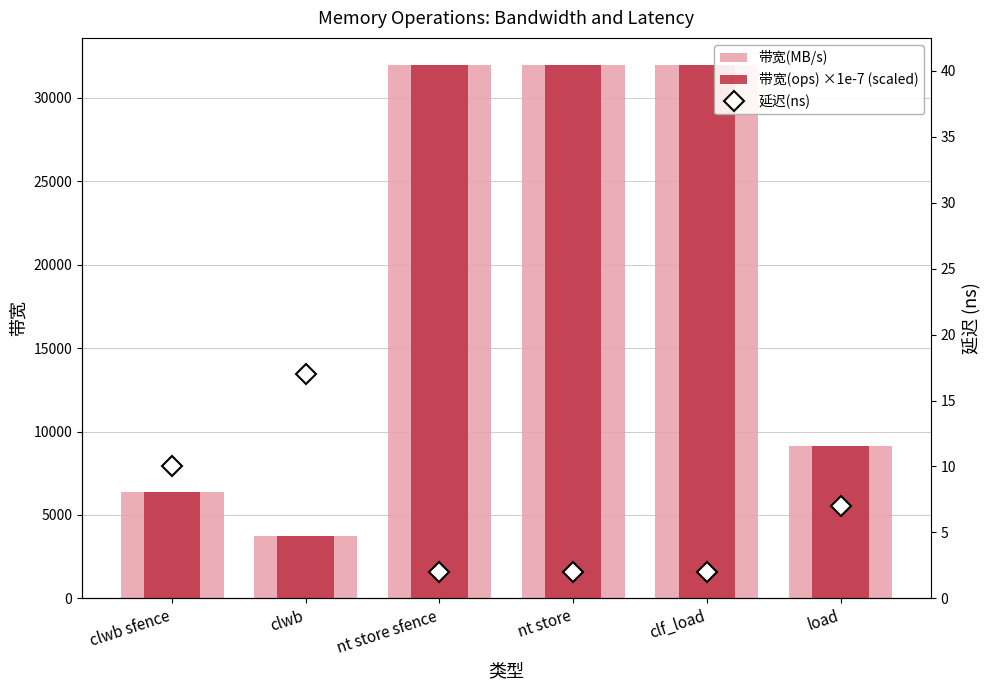

What is the minimum value shown in the chart?

2.0